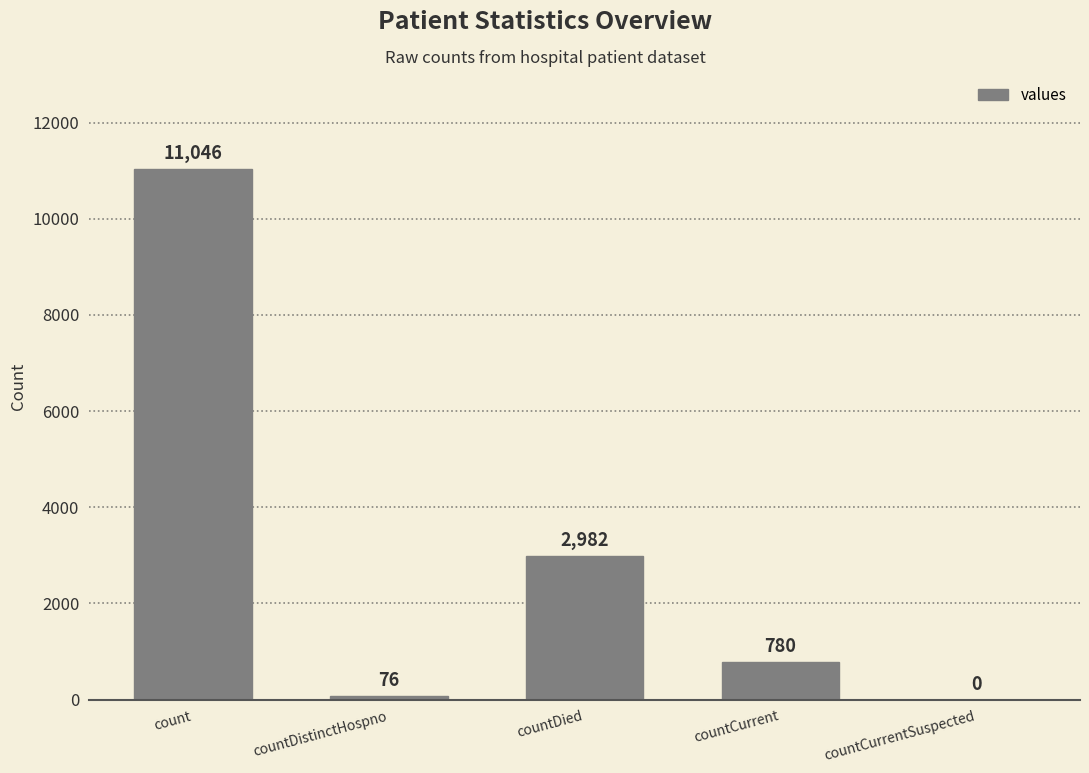

Reading right to left, transcribe all the data shown in this chart.

countCurrentSuspected=0	countCurrent=780	countDied=2982	countDistinctHospno=76	count=11046